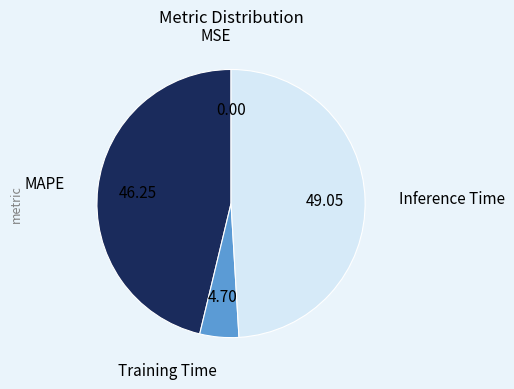

Is there any slice that represents more than half of the pie?

No